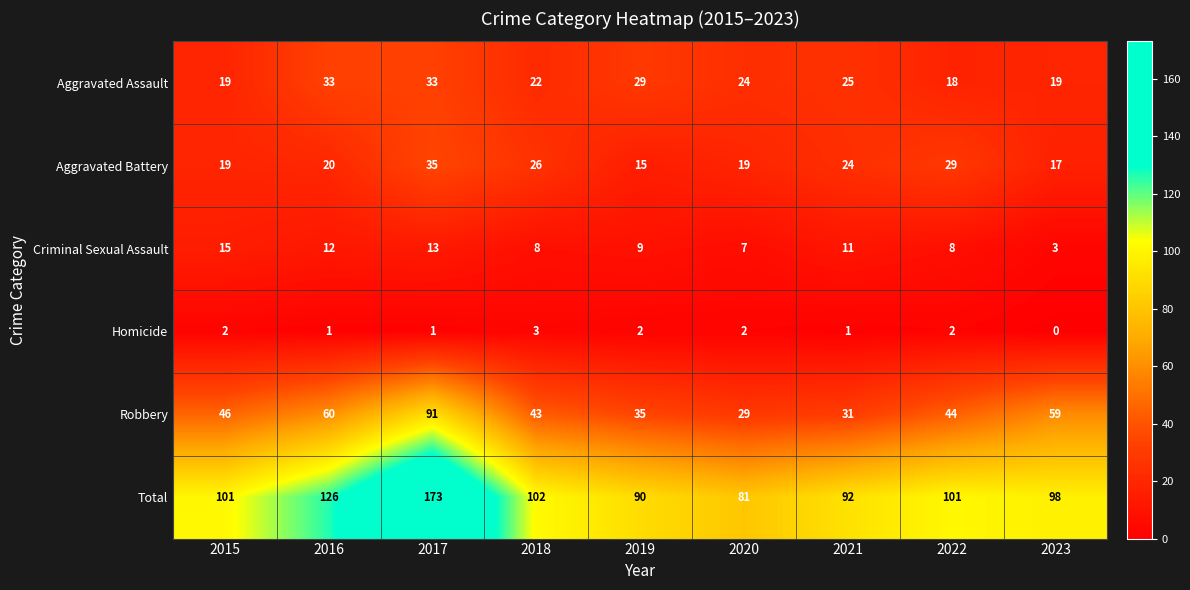

Which series has the largest range (max minus min)?

Total